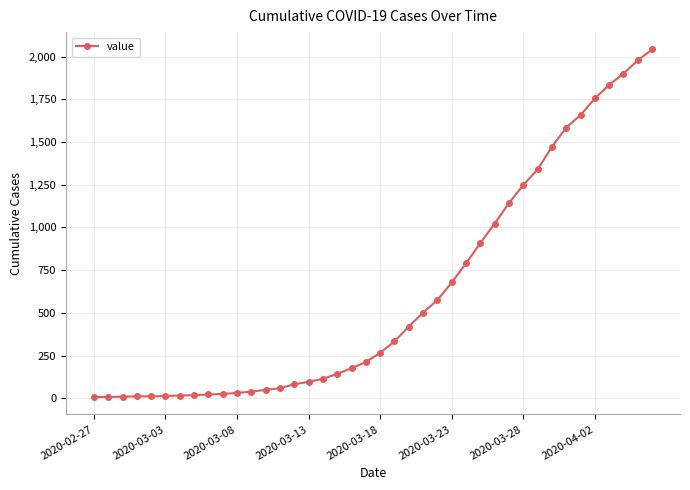

What is the sum of all values?

24596